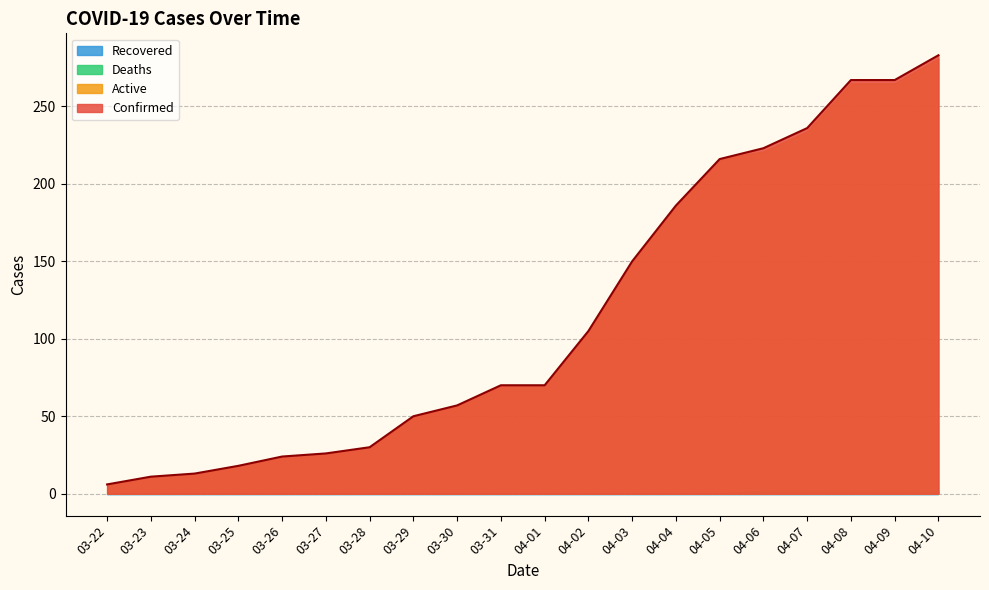

List the labels in order of Deaths value, largest first.

04-06, 04-07, 04-08, 04-09, 04-10, 03-22, 03-23, 03-24, 03-25, 03-26, 03-27, 03-28, 03-29, 03-30, 03-31, 04-01, 04-02, 04-03, 04-04, 04-05